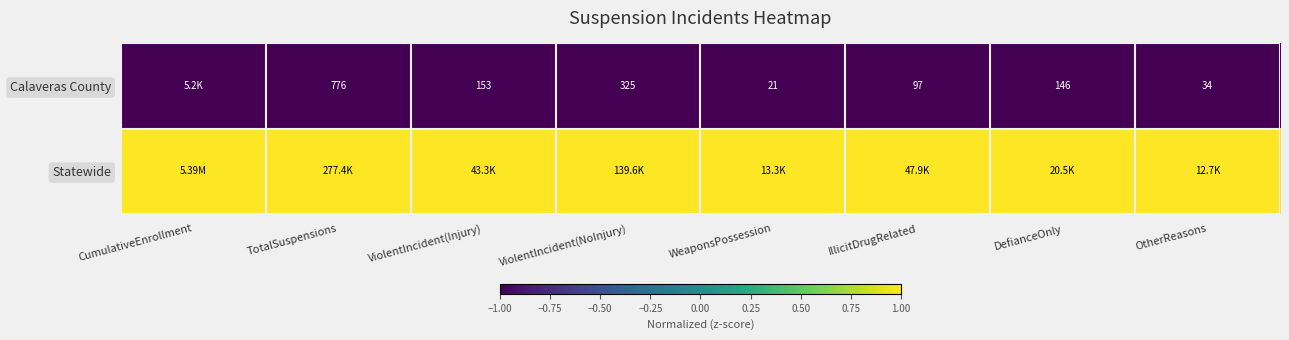

What is the minimum value shown in the chart?

-1